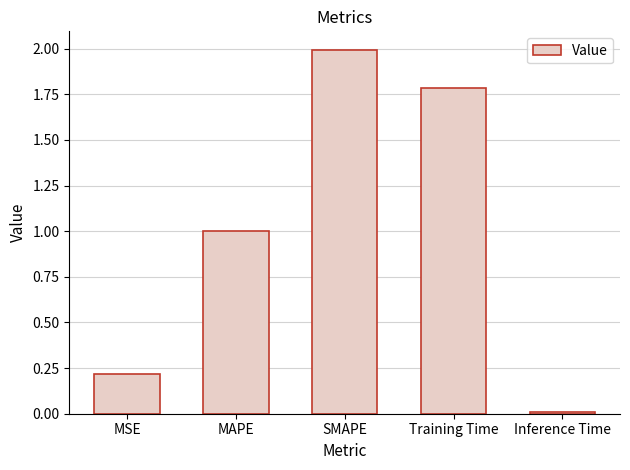

What is the label of the 1st bar from the left?

MSE